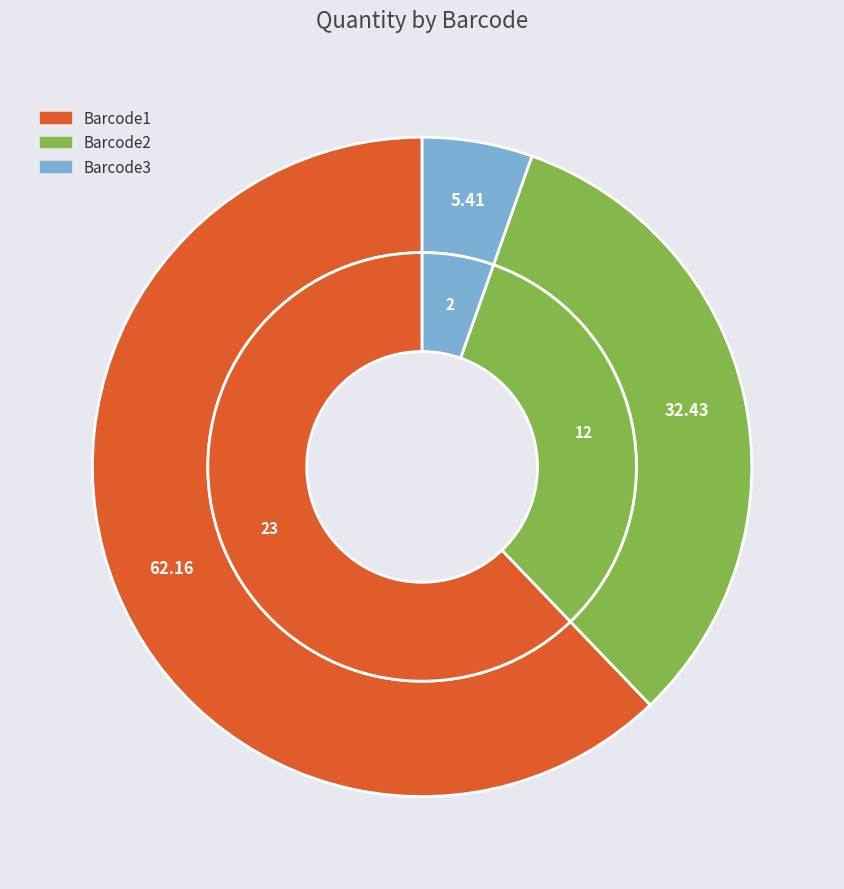

Do Barcode2 and Barcode1 together represent more than half of the pie?

Yes